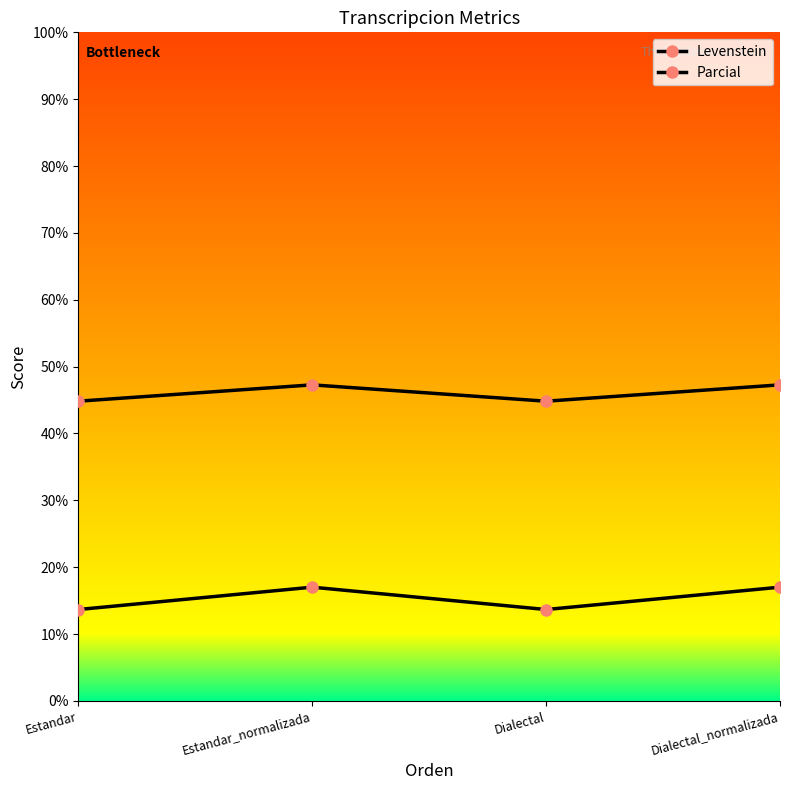

How many lines are shown in the chart?

2